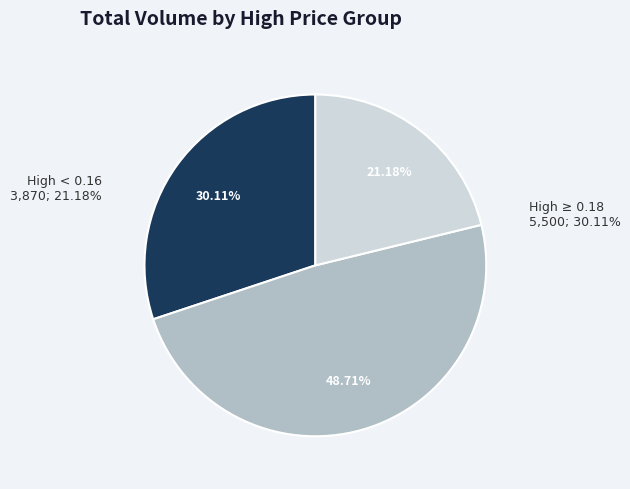

The 2022-05-24 19:53 slice represents 1% of the pie. True or false?

False